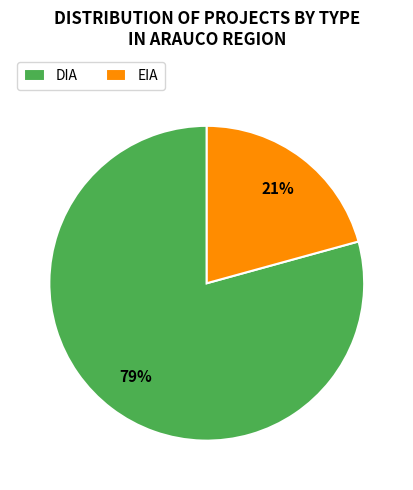

Which slice is the largest?

DIA